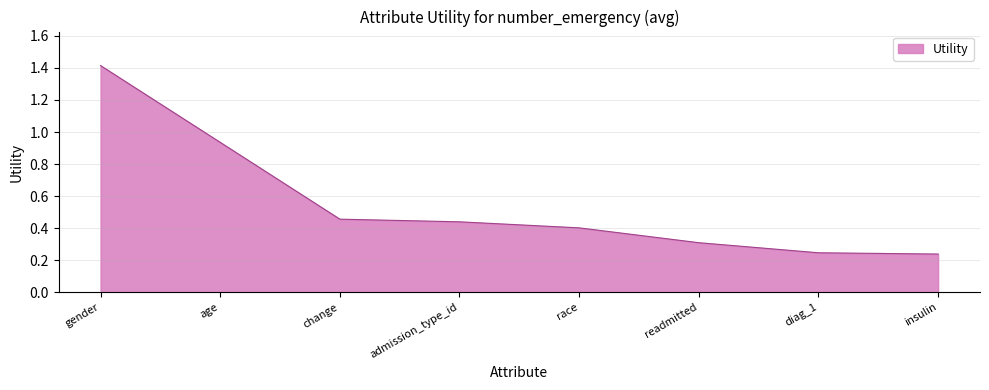

True or false: the data shows 1.4 at gender.

True